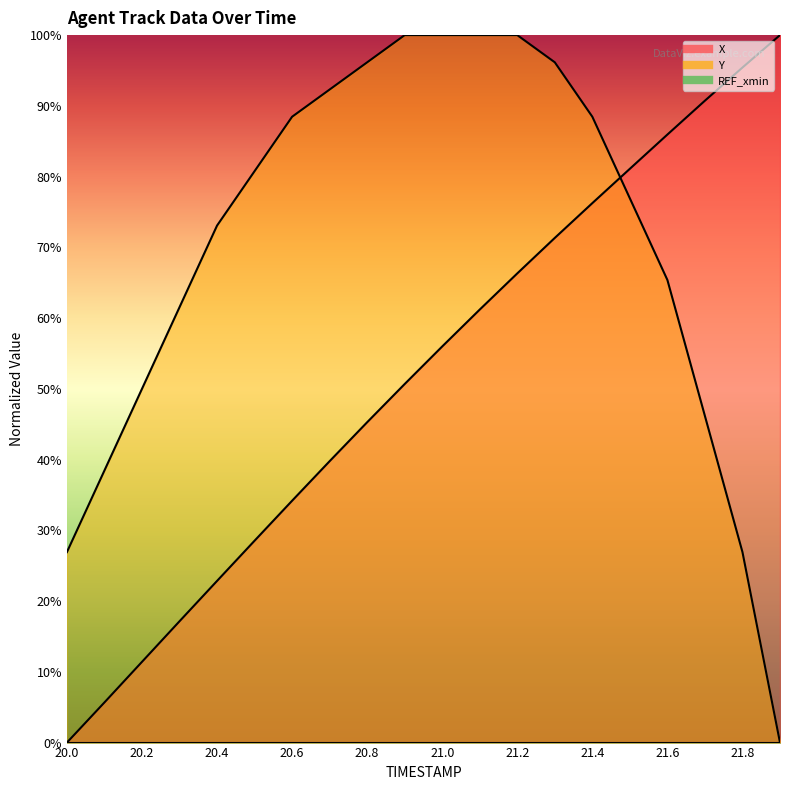

Which has a higher value, 20.8 or 21.2?

21.2